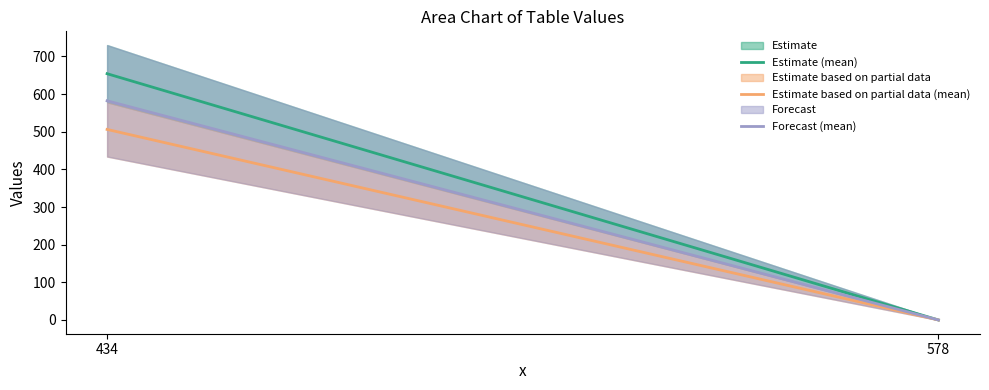

Is the value of Estimate based on partial data (mean) at 434 greater than the value of Estimate (mean) at 434?

No